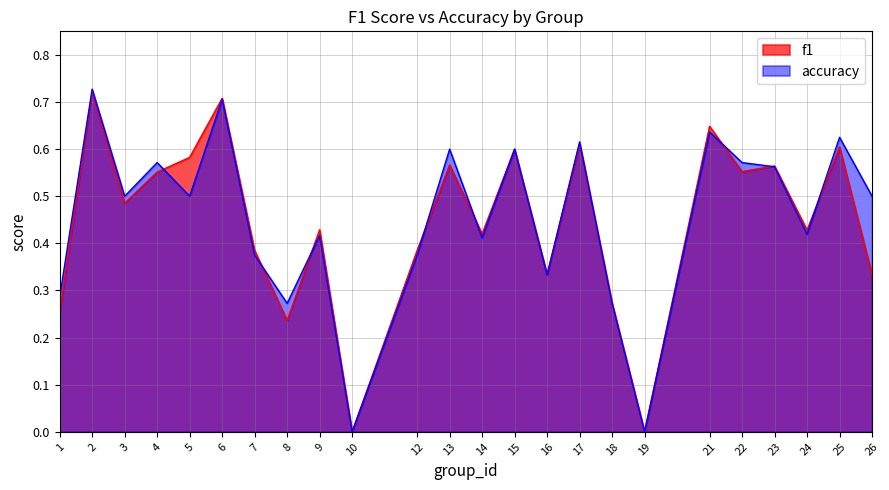

Which series has the widest spread of values?

accuracy